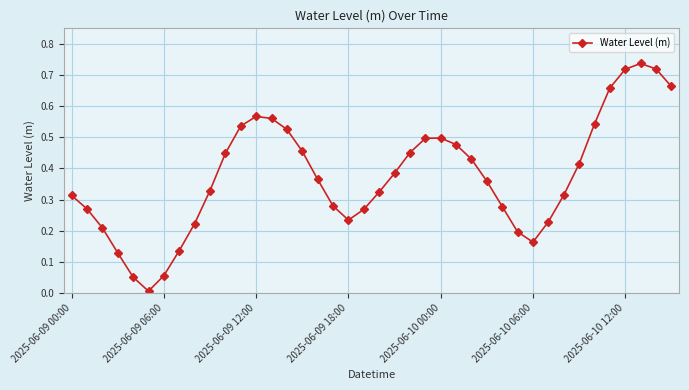

How many interior local peaks (higher than both neighbors) does the data have?

3